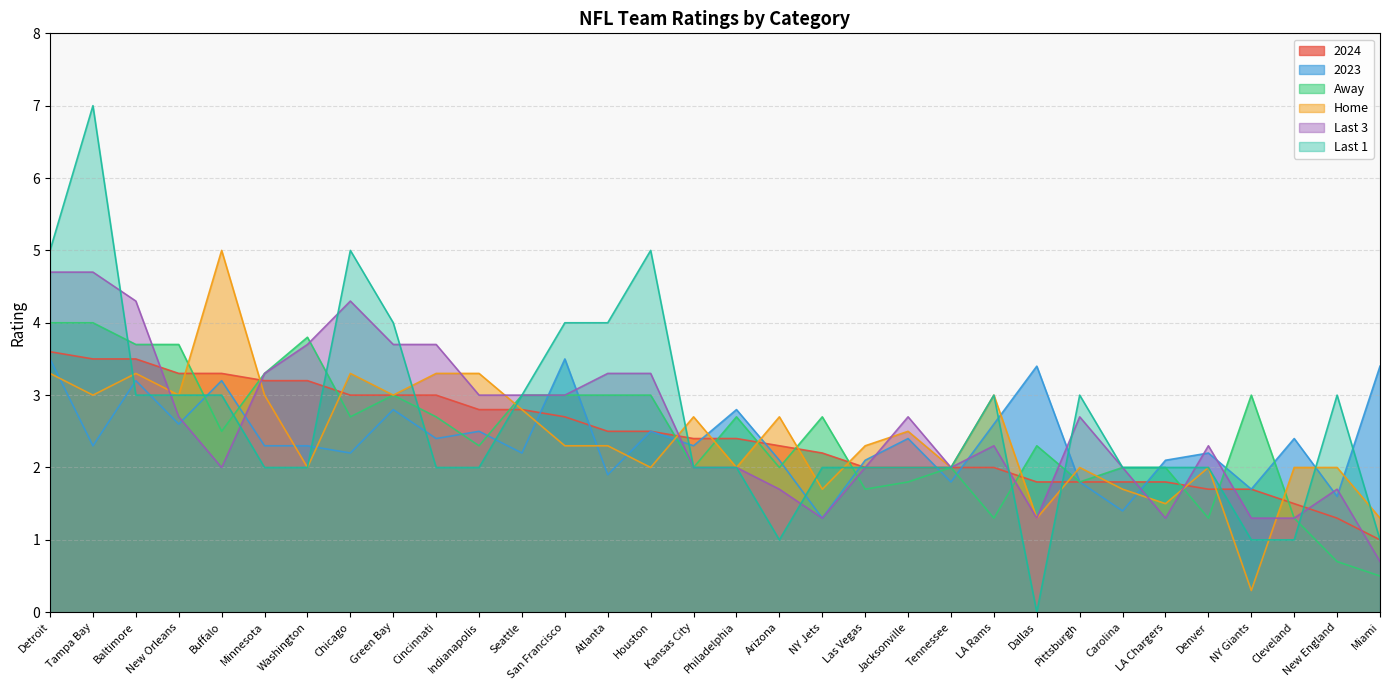

In Home, how many points are higher than both neighbors (excluding endpoints)?

9